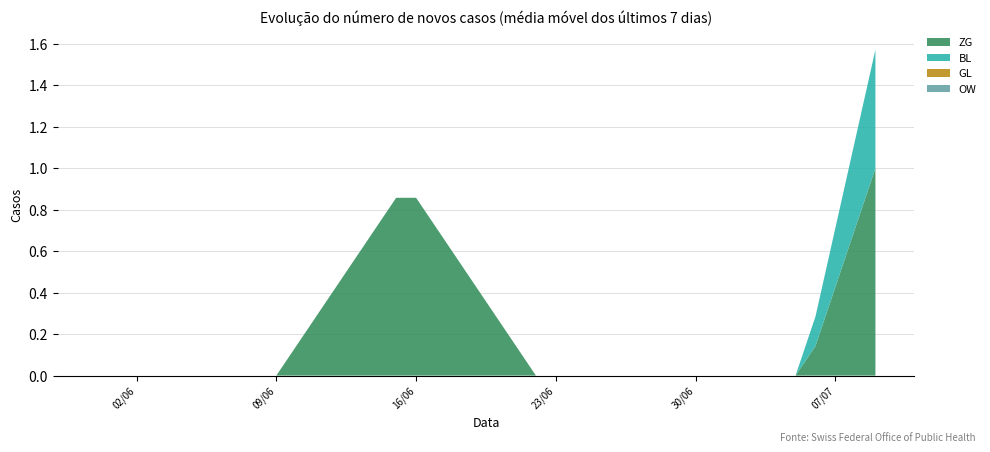

Reading left to right, extract all data points from this chart.

ZG: 2020-05-31=0	2020-06-01=0	2020-06-02=0	2020-06-03=0	2020-06-04=0	2020-06-05=0	2020-06-06=0	2020-06-07=0	2020-06-08=0	2020-06-09=0	2020-06-10=1	2020-06-11=1	2020-06-12=1	2020-06-13=1	2020-06-14=1	2020-06-15=1	2020-06-16=0	2020-06-17=0	2020-06-18=0	2020-06-19=0	2020-06-20=0	2020-06-21=0	2020-06-22=0	2020-06-23=0	2020-06-24=0	2020-06-25=0	2020-06-26=0	2020-06-27=0	2020-06-28=0	2020-06-29=0	2020-06-30=0	2020-07-01=0	2020-07-02=0	2020-07-03=0	2020-07-04=0	2020-07-05=0	2020-07-06=1	2020-07-07=2	2020-07-08=2	2020-07-09=2
BL: 2020-05-31=0	2020-06-01=0	2020-06-02=0	2020-06-03=0	2020-06-04=0	2020-06-05=0	2020-06-06=0	2020-06-07=0	2020-06-08=0	2020-06-09=0	2020-06-10=0	2020-06-11=0	2020-06-12=0	2020-06-13=0	2020-06-14=0	2020-06-15=0	2020-06-16=0	2020-06-17=0	2020-06-18=0	2020-06-19=0	2020-06-20=0	2020-06-21=0	2020-06-22=0	2020-06-23=0	2020-06-24=0	2020-06-25=0	2020-06-26=0	2020-06-27=0	2020-06-28=0	2020-06-29=0	2020-06-30=0	2020-07-01=0	2020-07-02=0	2020-07-03=0	2020-07-04=0	2020-07-05=0	2020-07-06=1	2020-07-07=1	2020-07-08=1	2020-07-09=1
GL: 2020-05-31=0	2020-06-01=0	2020-06-02=0	2020-06-03=0	2020-06-04=0	2020-06-05=0	2020-06-06=0	2020-06-07=0	2020-06-08=0	2020-06-09=0	2020-06-10=0	2020-06-11=0	2020-06-12=0	2020-06-13=0	2020-06-14=0	2020-06-15=0	2020-06-16=0	2020-06-17=0	2020-06-18=0	2020-06-19=0	2020-06-20=0	2020-06-21=0	2020-06-22=0	2020-06-23=0	2020-06-24=0	2020-06-25=0	2020-06-26=0	2020-06-27=0	2020-06-28=0	2020-06-29=0	2020-06-30=0	2020-07-01=0	2020-07-02=0	2020-07-03=0	2020-07-04=0	2020-07-05=0	2020-07-06=0	2020-07-07=0	2020-07-08=0	2020-07-09=0
OW: 2020-05-31=0	2020-06-01=0	2020-06-02=0	2020-06-03=0	2020-06-04=0	2020-06-05=0	2020-06-06=0	2020-06-07=0	2020-06-08=0	2020-06-09=0	2020-06-10=0	2020-06-11=0	2020-06-12=0	2020-06-13=0	2020-06-14=0	2020-06-15=0	2020-06-16=0	2020-06-17=0	2020-06-18=0	2020-06-19=0	2020-06-20=0	2020-06-21=0	2020-06-22=0	2020-06-23=0	2020-06-24=0	2020-06-25=0	2020-06-26=0	2020-06-27=0	2020-06-28=0	2020-06-29=0	2020-06-30=0	2020-07-01=0	2020-07-02=0	2020-07-03=0	2020-07-04=0	2020-07-05=0	2020-07-06=0	2020-07-07=0	2020-07-08=0	2020-07-09=0